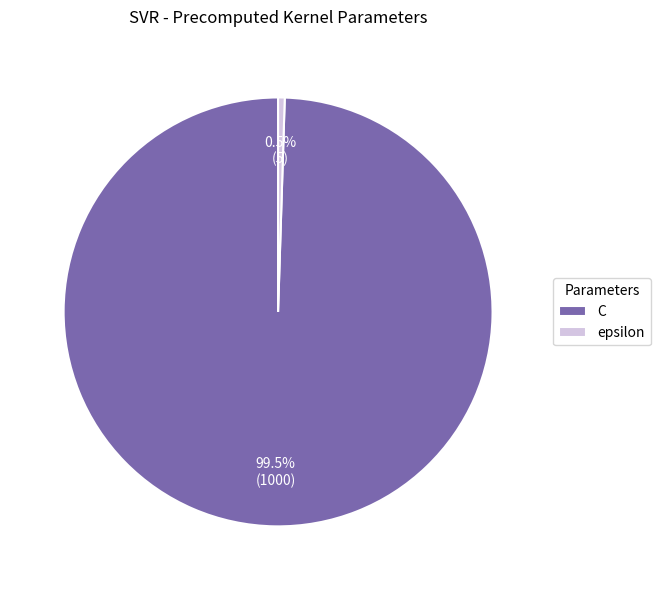

Count the number of slices in the pie.

2